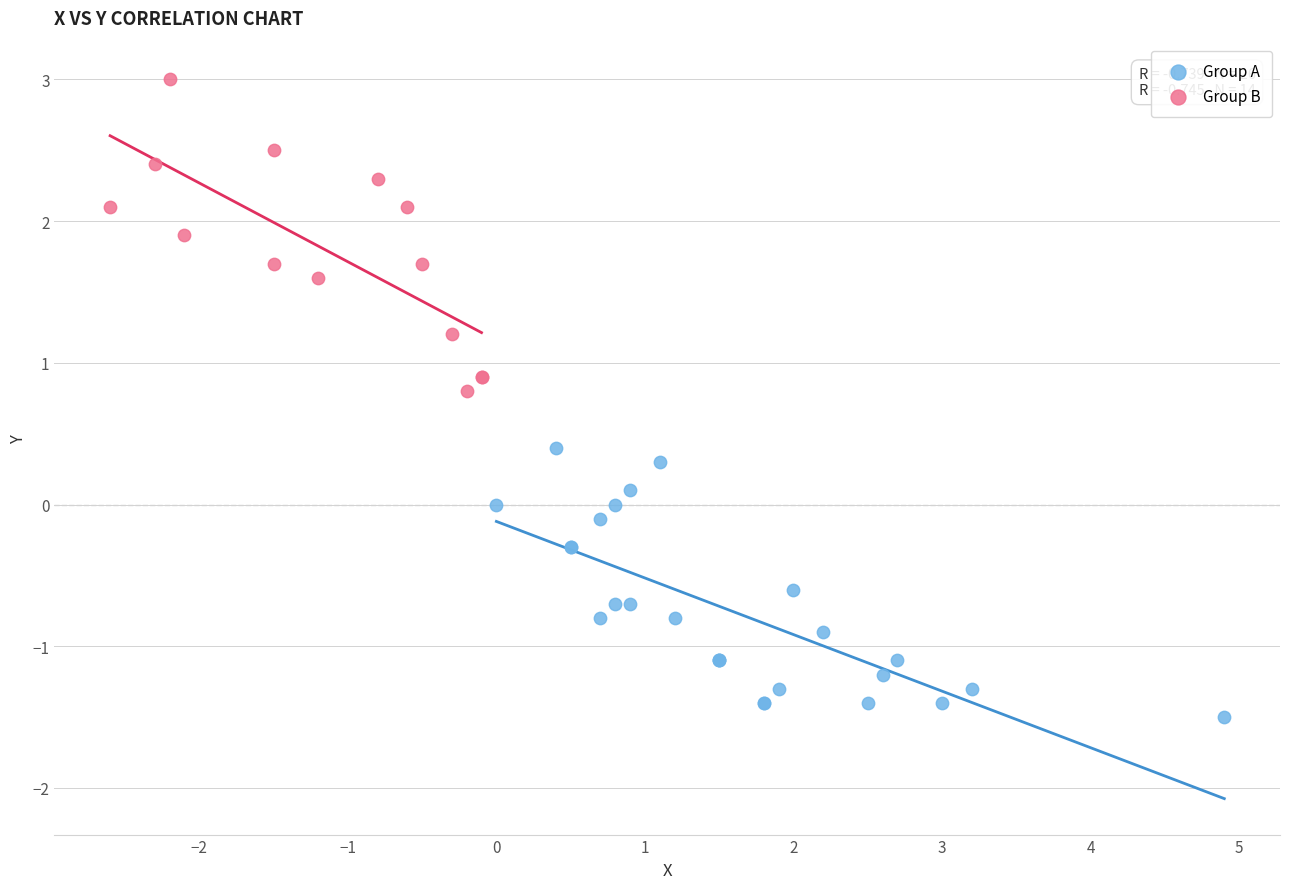

Which series has the widest spread of Y values?

Group B